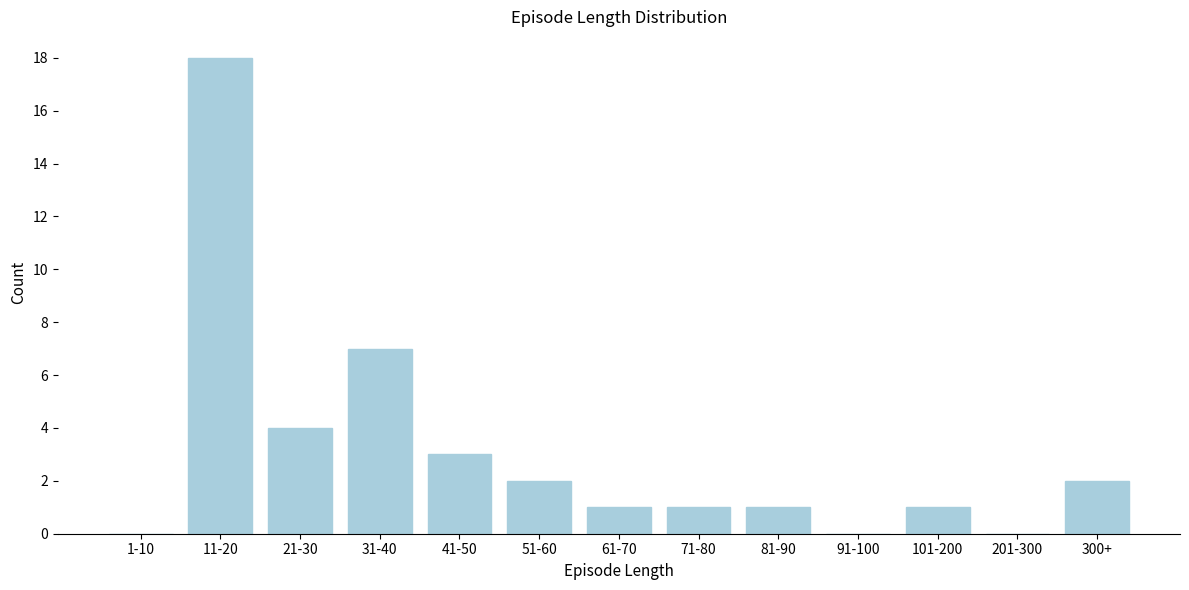

Reading right to left, extract all data points from this chart.

300+=2	201-300=0	101-200=1	91-100=0	81-90=1	71-80=1	61-70=1	51-60=2	41-50=3	31-40=7	21-30=4	11-20=18	1-10=0